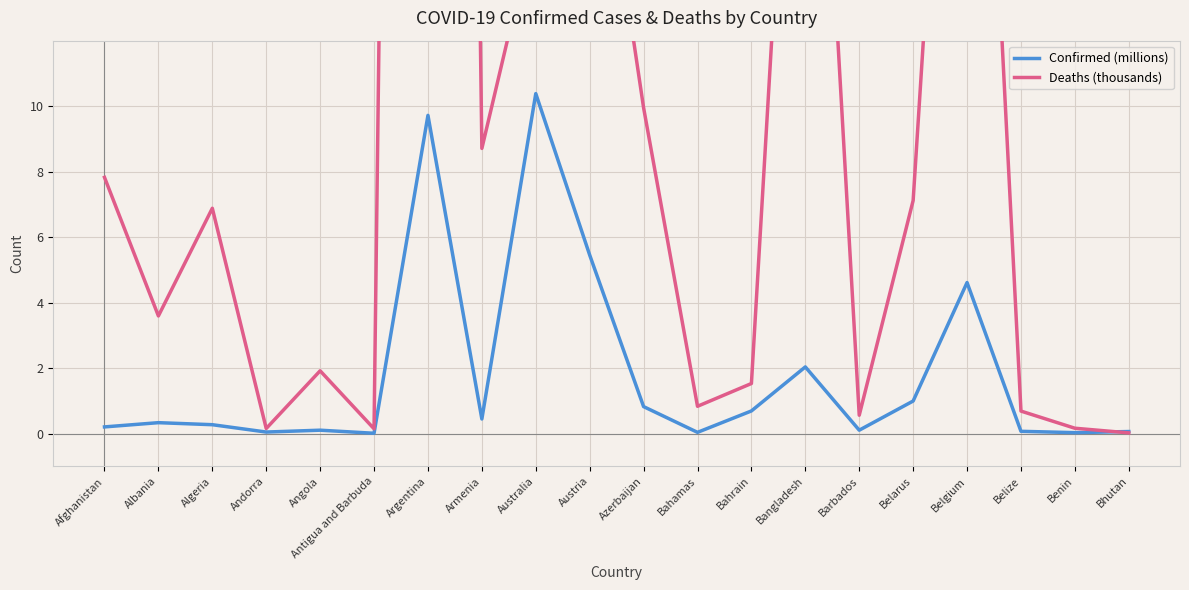

How many values in the Deaths (thousands) series exceed 6?

10